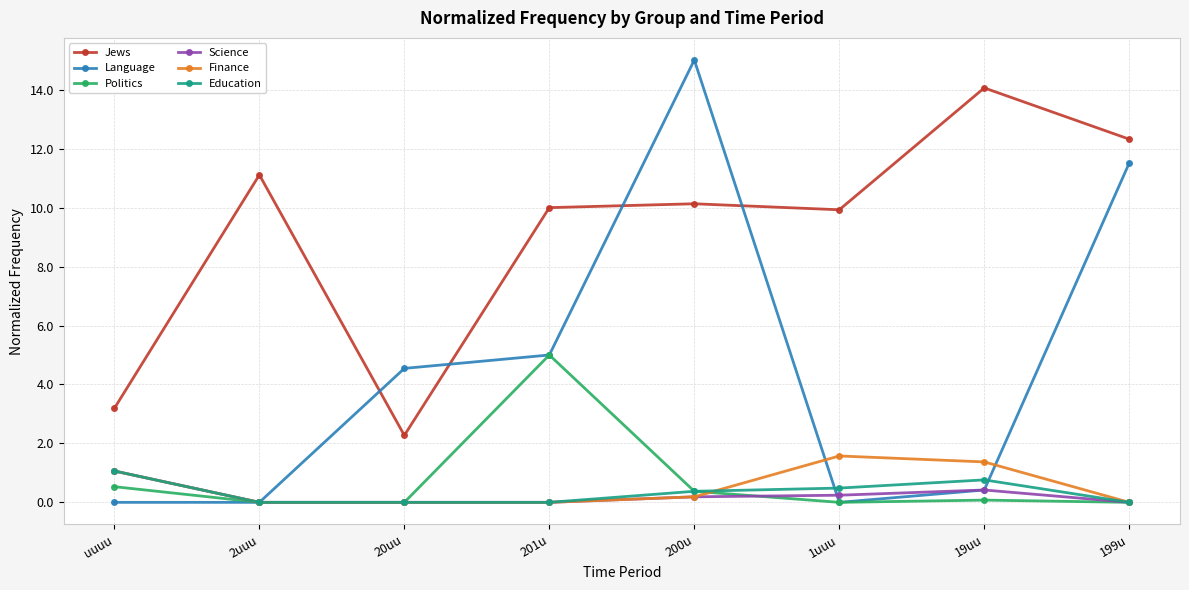

Which series has the largest total across all categories?

Jews